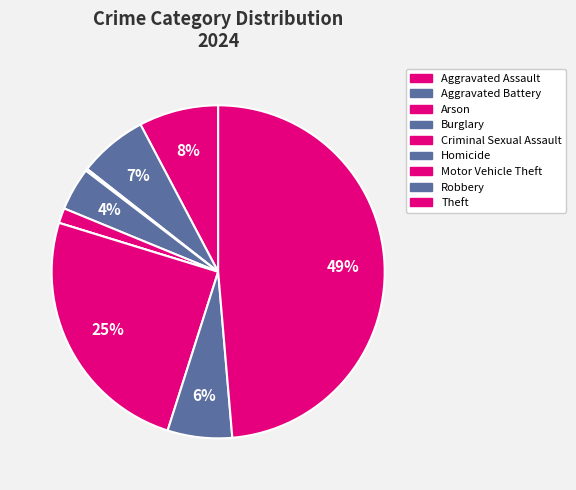

To the nearest percent, what is the difference between the largest and smallest slice percentages?

49%